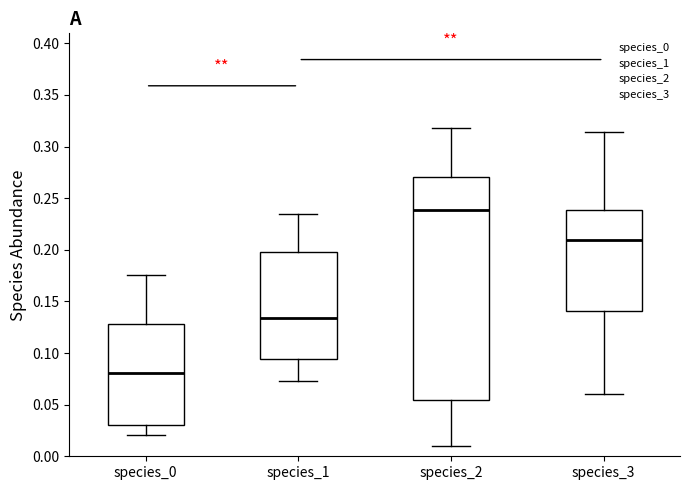

Reading left to right, read every box against the y-axis: the position of its median line, the range the box covers, and the ends of its whiskers. The values are not printed on the chart, so give them approximately, as read against the axis.

species_0: median 0.080, box 0.030 to 0.130, whiskers 0.020 to 0.175
species_1: median 0.135, box 0.095 to 0.200, whiskers 0.075 to 0.235
species_2: median 0.240, box 0.055 to 0.270, whiskers 0.010 to 0.320
species_3: median 0.210, box 0.140 to 0.240, whiskers 0.060 to 0.315